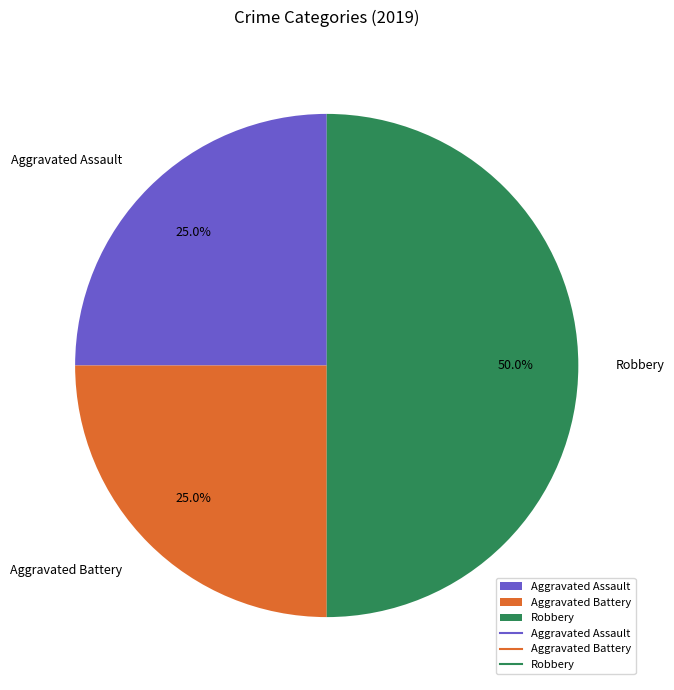

How many slices are in this pie chart?

3